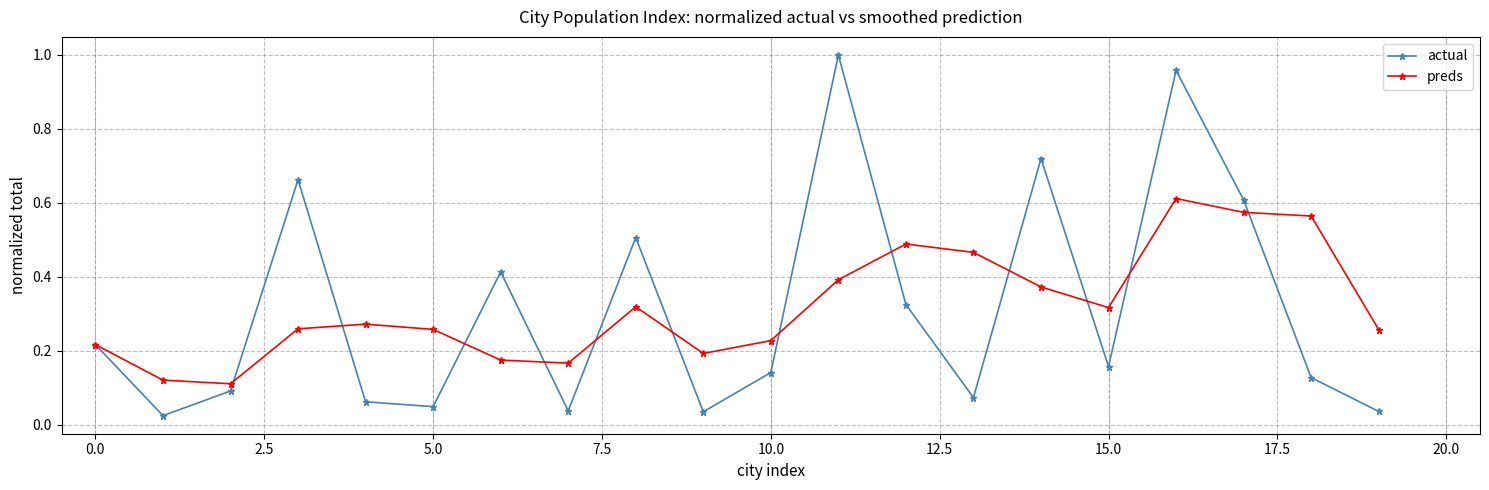

In actual, how many points are higher than both neighbors (excluding endpoints)?

6